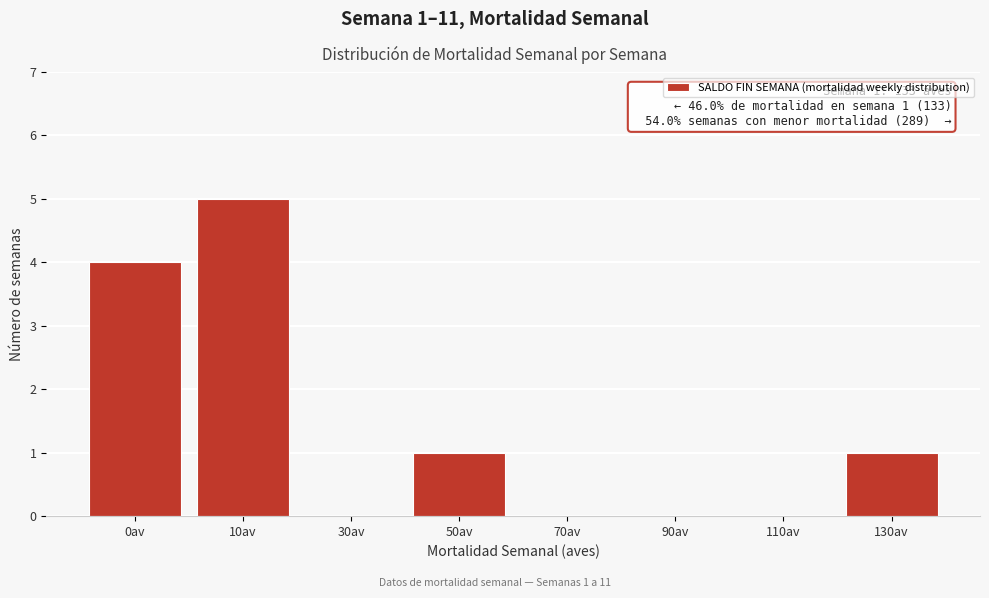

Reading left to right, extract all data points from this chart.

0av=4	10av=5	30av=0	50av=1	70av=0	90av=0	110av=0	130av=1